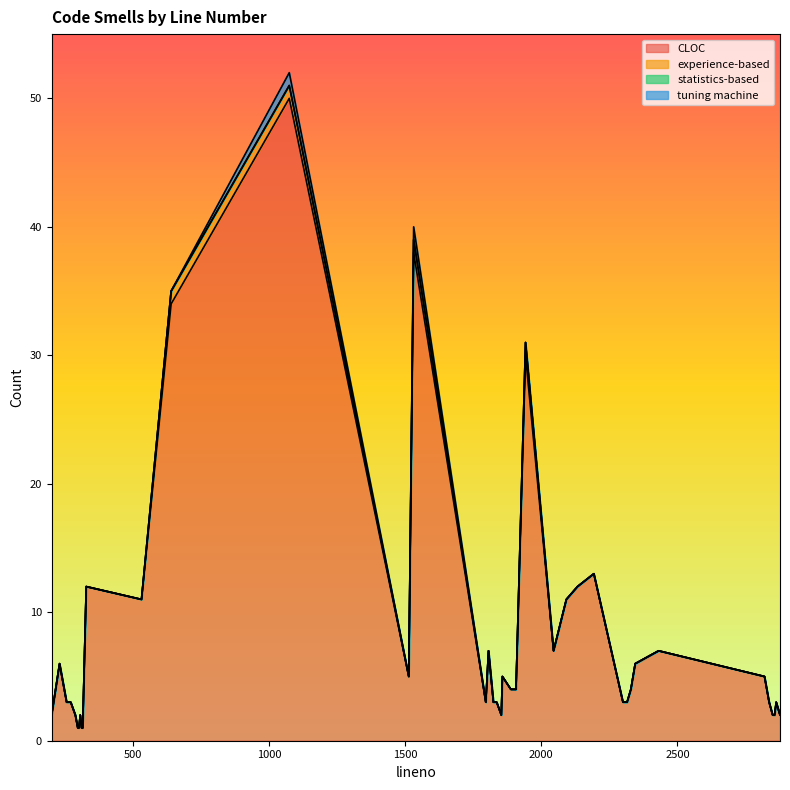

True or false: statistics-based and experience-based intersect in this chart.

False